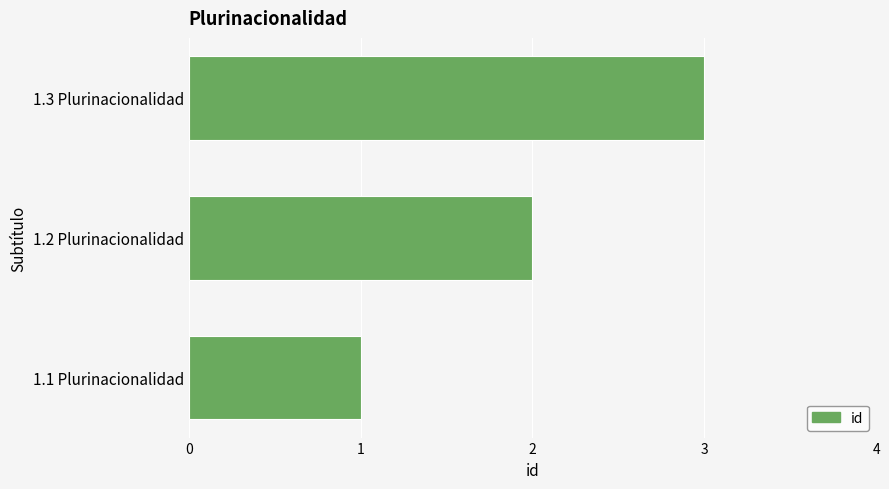

What is the smallest value displayed?

1